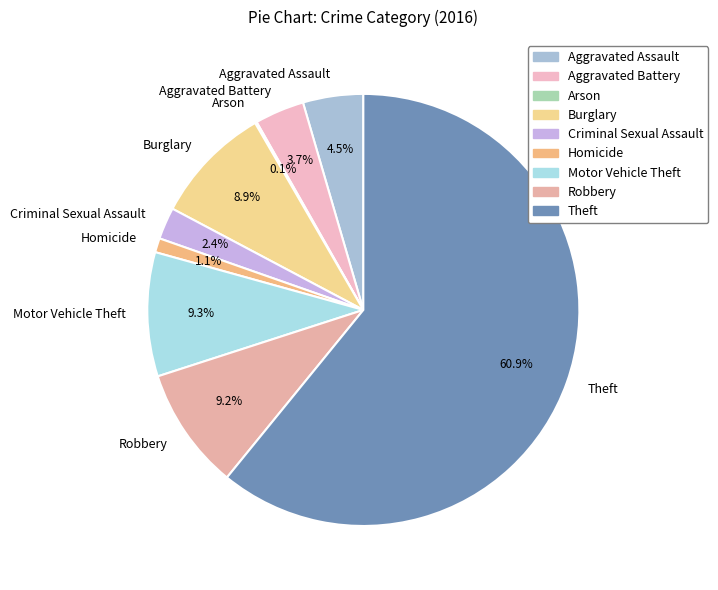

Between Aggravated Battery and Homicide, which is larger?

Aggravated Battery